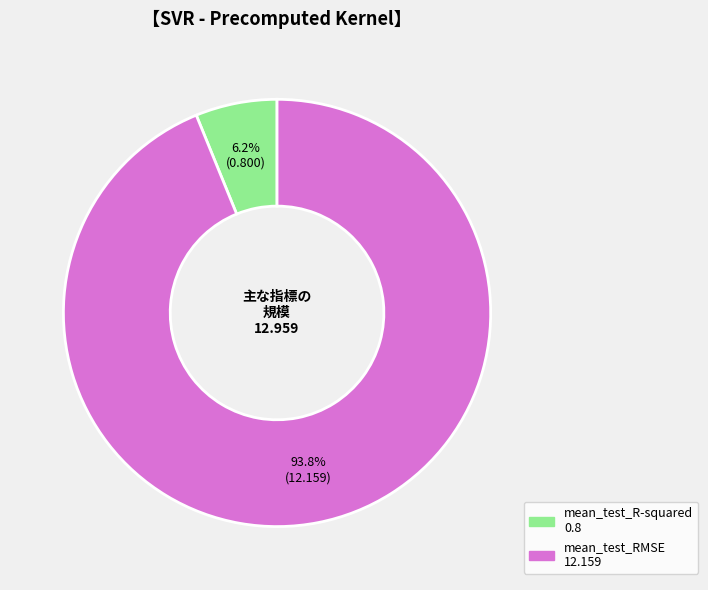

To the nearest percent, what percentage of the pie is mean_test_RMSE?

94%